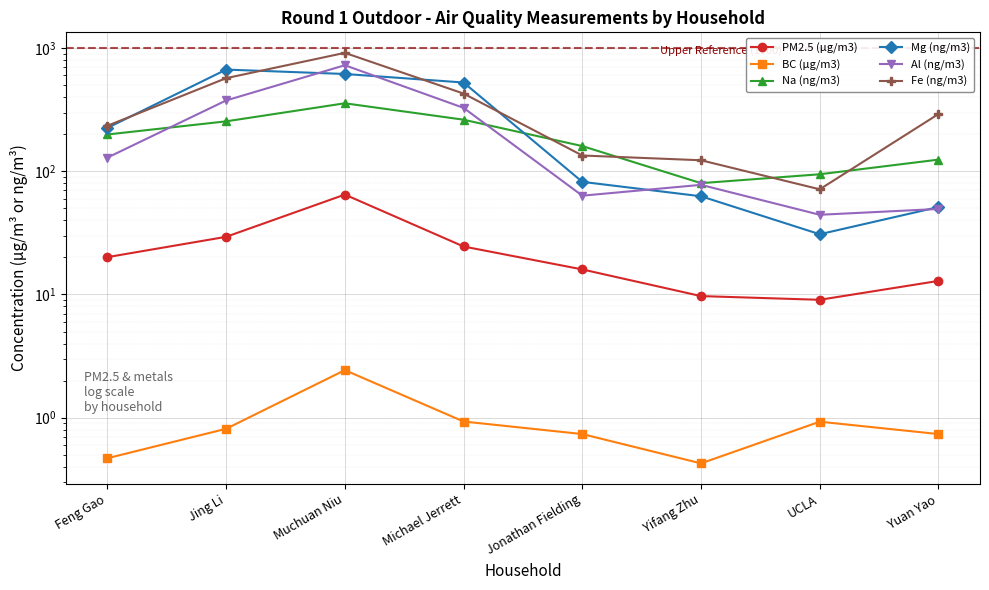

How many data points does each series have?

8